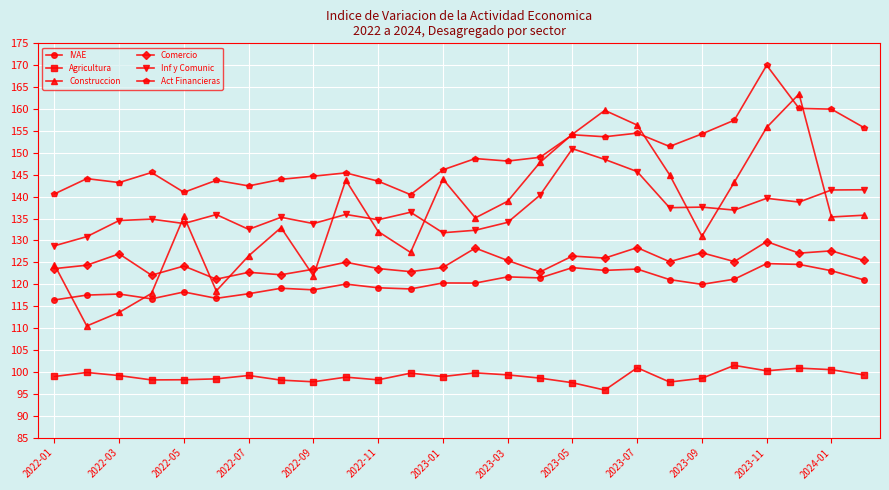

True or false: Construccion and Agricultura intersect in this chart.

False